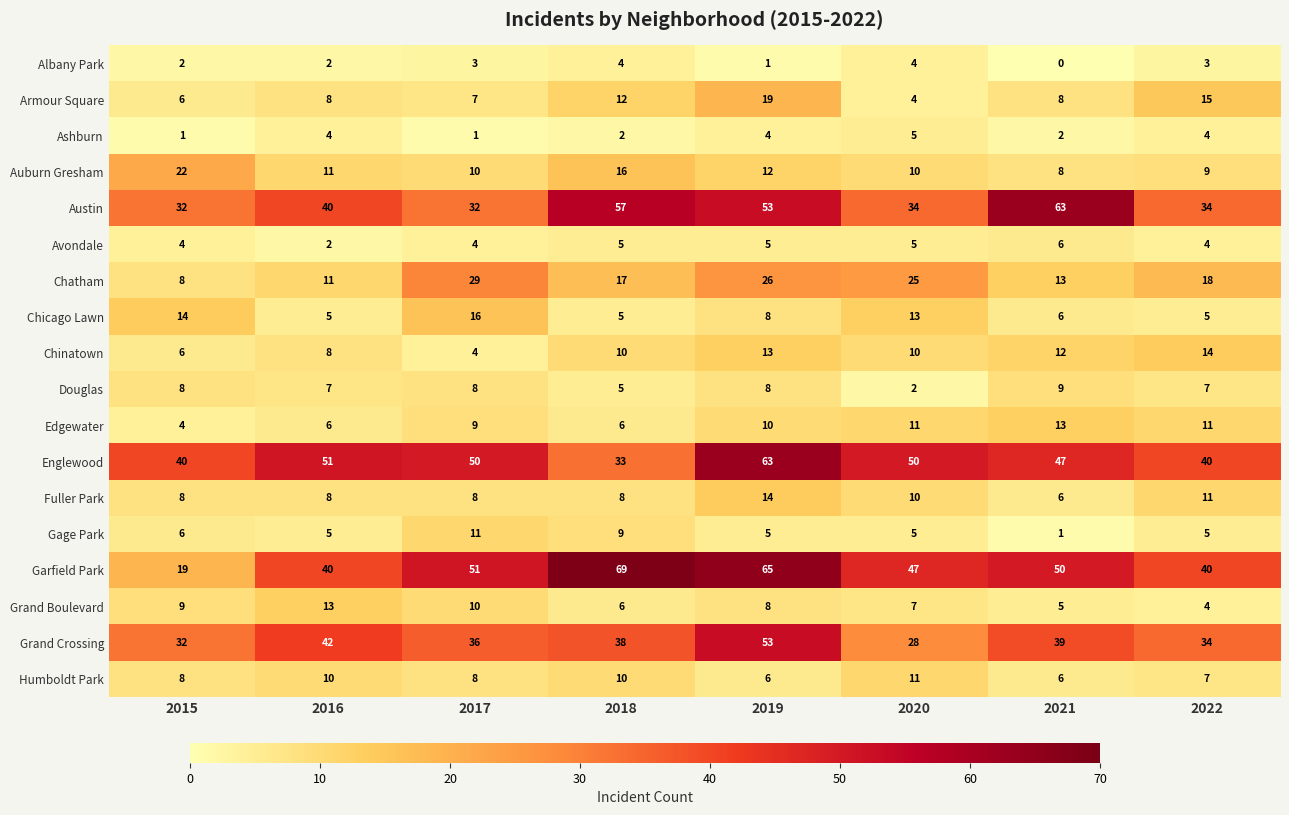

What is the maximum value for Douglas?

9